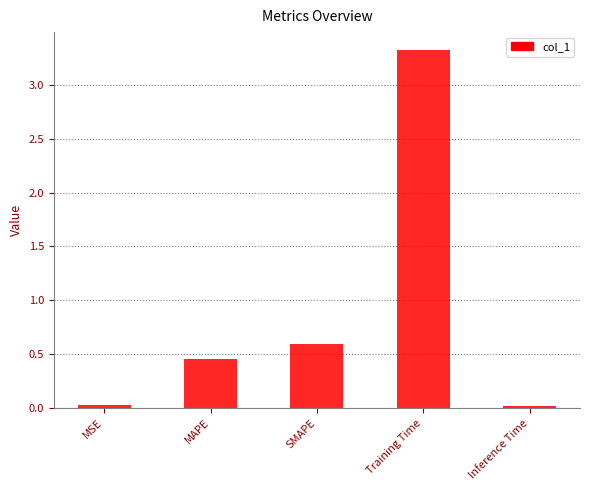

True or false: the data shows 0.0 at MSE.

True